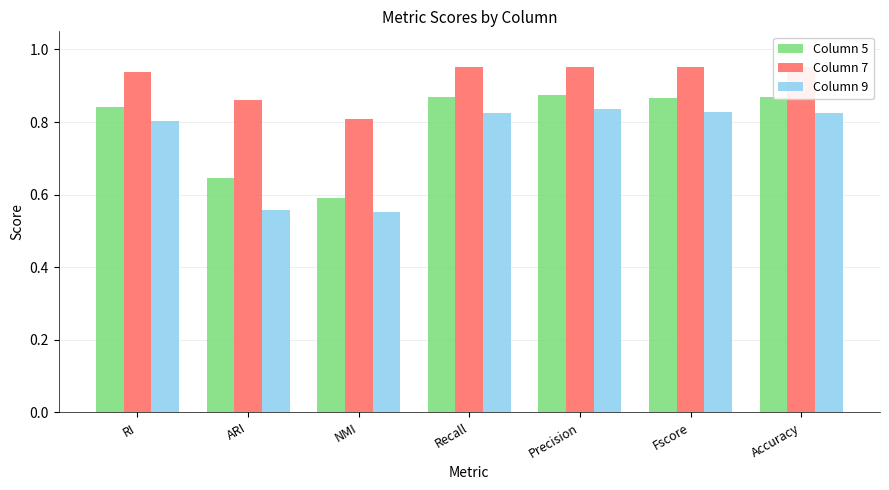

Count the Column 5 values in the range 0 to 1.

7